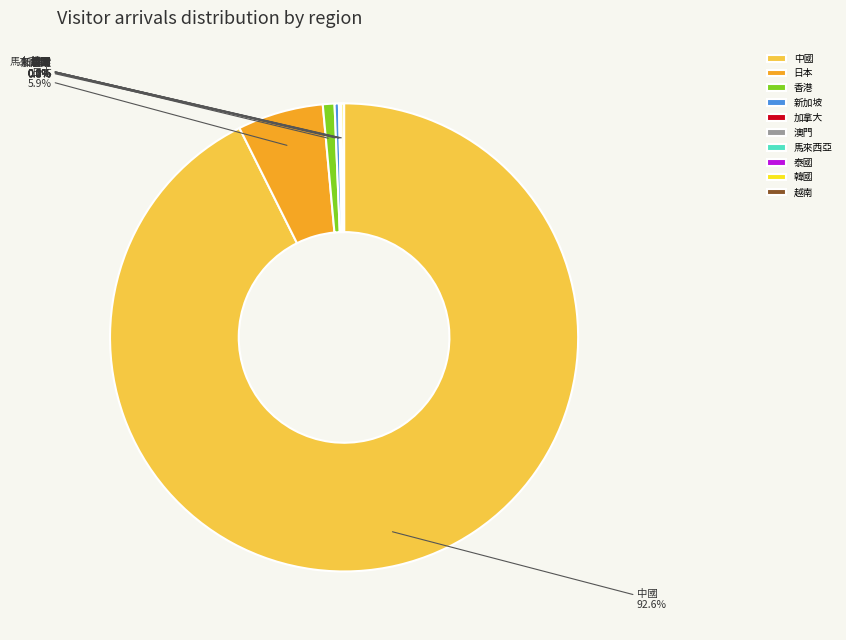

What is the largest slice in the pie chart?

中國